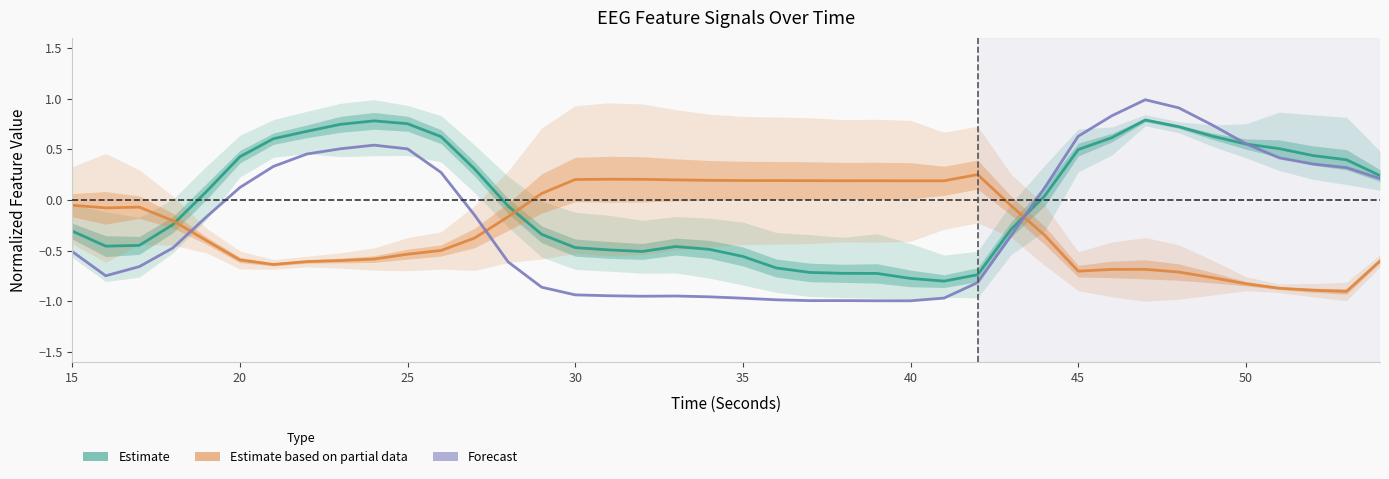

Reading right to left, extract all data points from this chart.

Estimate: 0.2	0.4	0.4	0.5	0.6	0.6	0.7	0.8	0.6	0.5	0.0	-0.3	-0.7	-0.8	-0.8	-0.7	-0.7	-0.7	-0.7	-0.6	-0.5	-0.5	-0.5	-0.5	-0.5	-0.3	-0.1	0.3	0.6	0.8	0.8	0.7	0.7	0.6	0.4	0.1	-0.2	-0.4	-0.5	-0.3
Estimate based on partial data: -0.6	-0.9	-0.9	-0.9	-0.8	-0.8	-0.7	-0.7	-0.7	-0.7	-0.3	-0.1	0.3	0.2	0.2	0.2	0.2	0.2	0.2	0.2	0.2	0.2	0.2	0.2	0.2	0.1	-0.2	-0.4	-0.5	-0.5	-0.6	-0.6	-0.6	-0.6	-0.6	-0.4	-0.2	-0.1	-0.1	-0.1
Forecast: 0.2	0.3	0.4	0.4	0.6	0.7	0.9	1.0	0.8	0.6	0.1	-0.4	-0.8	-1.0	-1.0	-1.0	-1.0	-1.0	-1.0	-1.0	-1.0	-0.9	-0.9	-0.9	-0.9	-0.9	-0.6	-0.2	0.3	0.5	0.5	0.5	0.5	0.3	0.1	-0.2	-0.5	-0.7	-0.7	-0.5